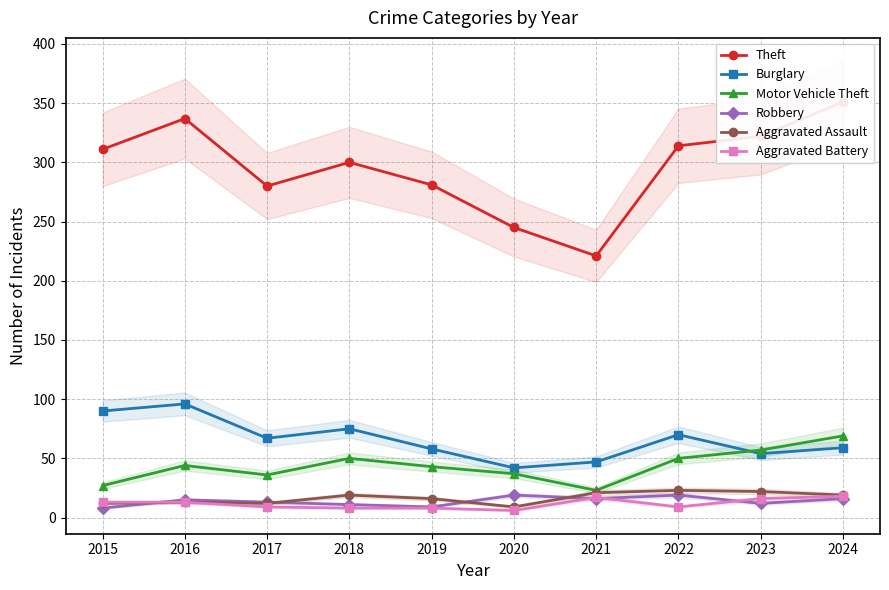

The Theft series shows 337 at 2016. True or false?

True